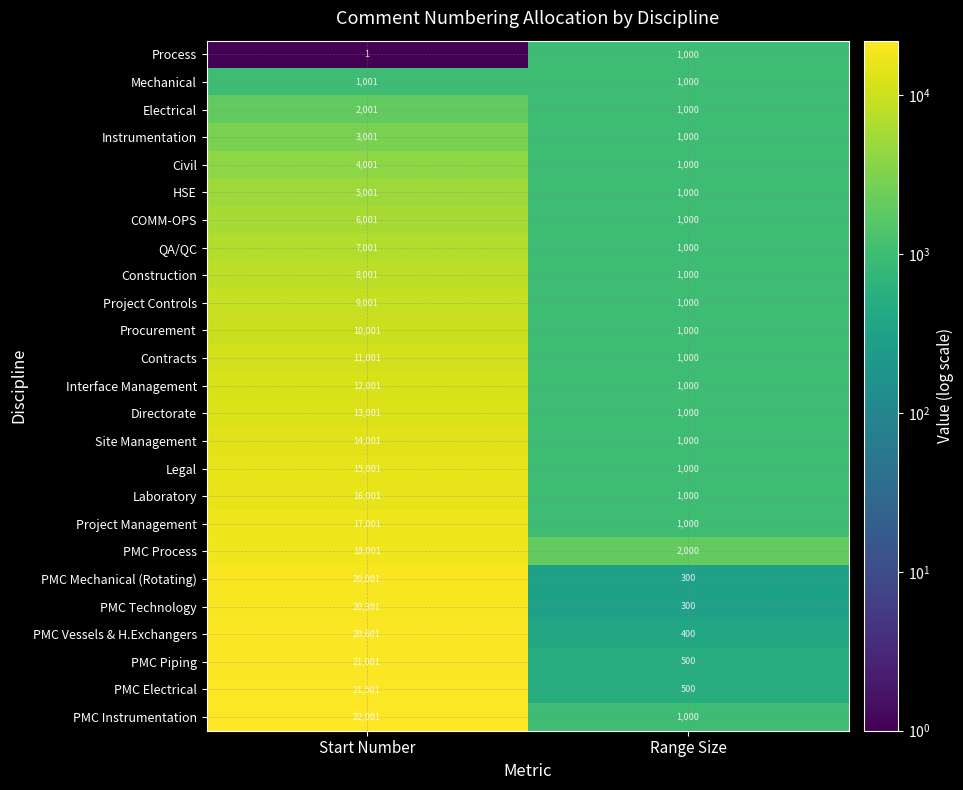

Rank the series by their maximum value, from highest to lowest.

PMC Instrumentation, PMC Electrical, PMC Piping, PMC Vessels & H.Exchangers, PMC Technology, PMC Mechanical (Rotating), PMC Process, Project Management, Laboratory, Legal, Site Management, Directorate, Interface Management, Contracts, Procurement, Project Controls, Construction, QA/QC, COMM-OPS, HSE, Civil, Instrumentation, Electrical, Mechanical, Process